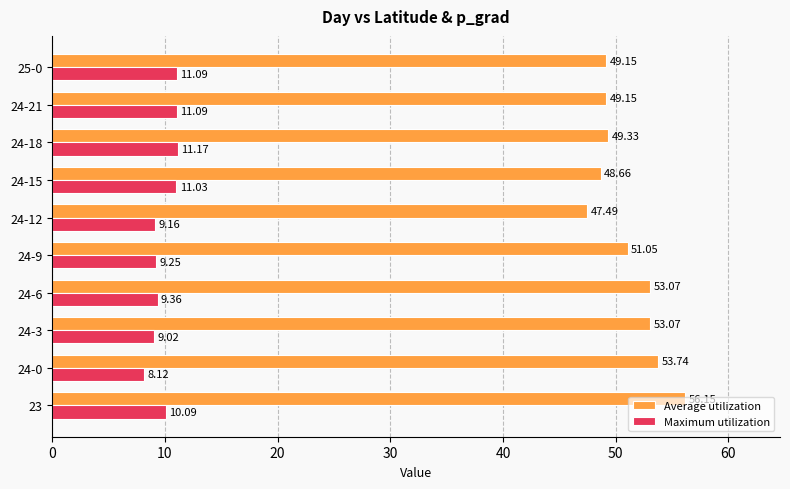

What is the average value of the Average utilization series?

51.1